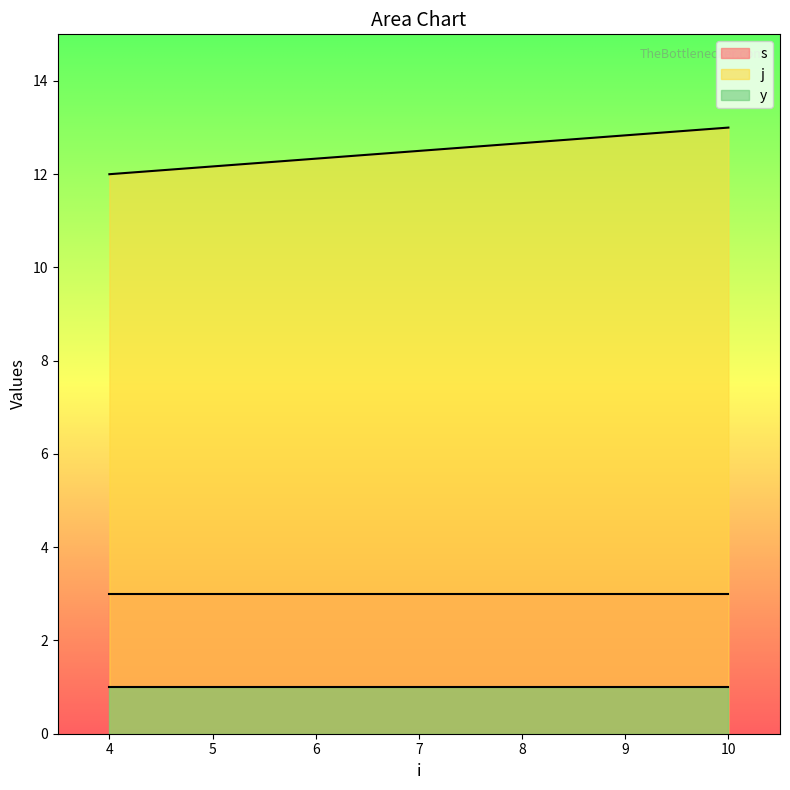

Between 10 and 4, which is larger?

10